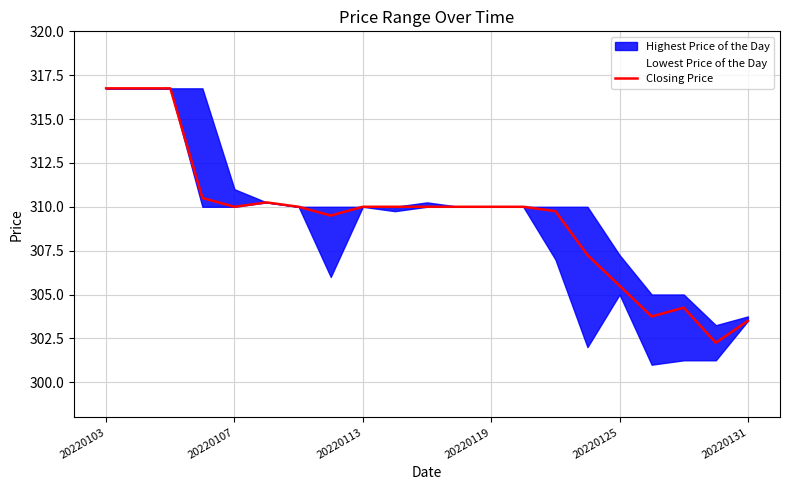

What is the highest value of the Closing Price series?

316.8